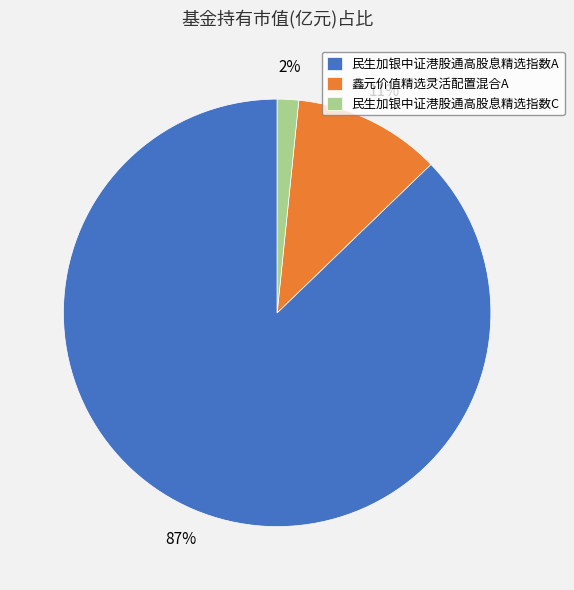

What is the majority slice?

民生加银中证港股通高股息精选指数A